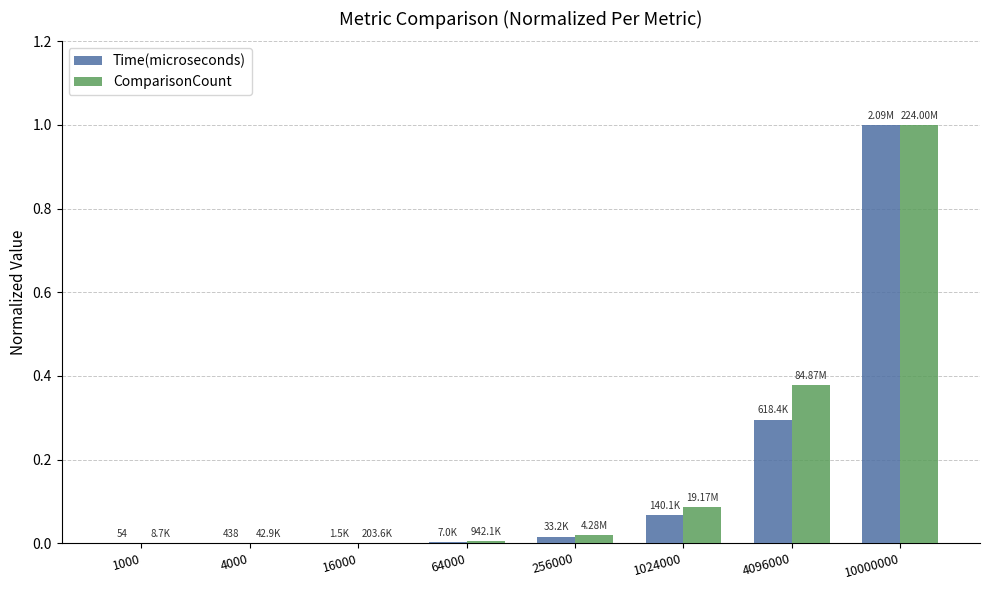

What is the sum of all Time(microseconds) values?

1.4